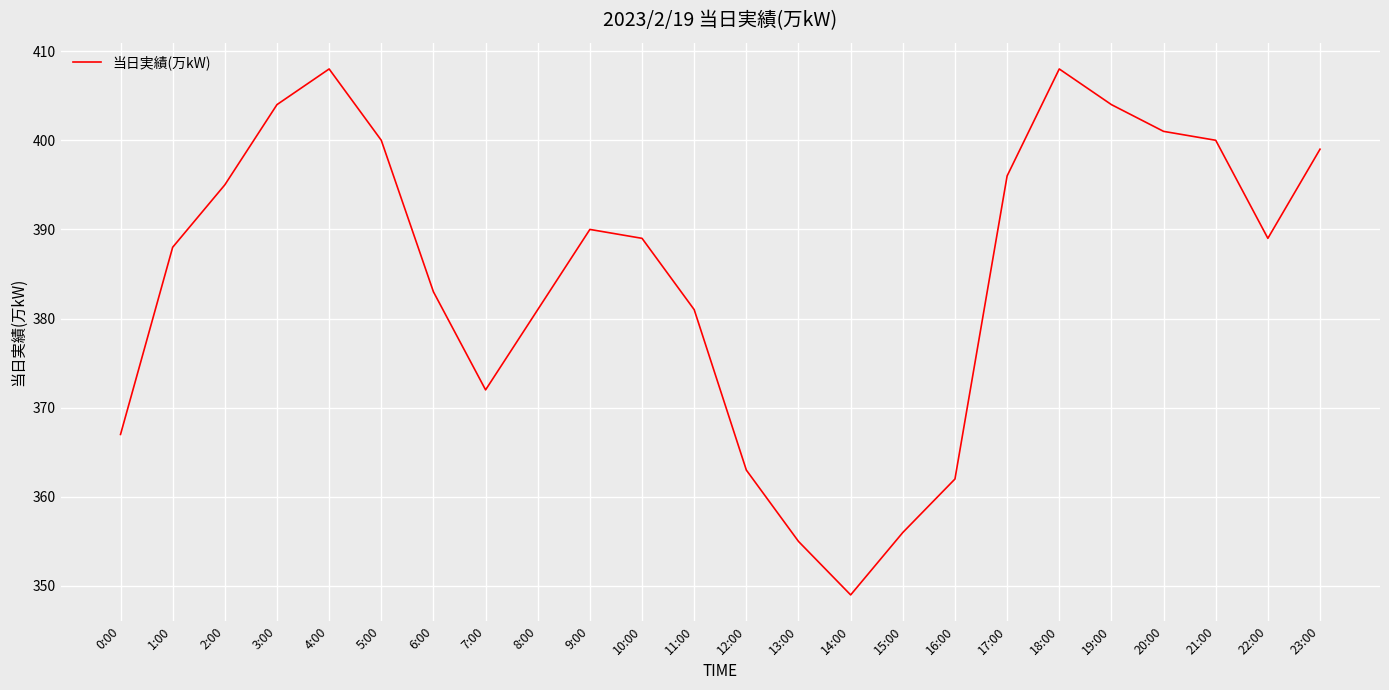

Which label corresponds to the smallest value in the chart?

14:00